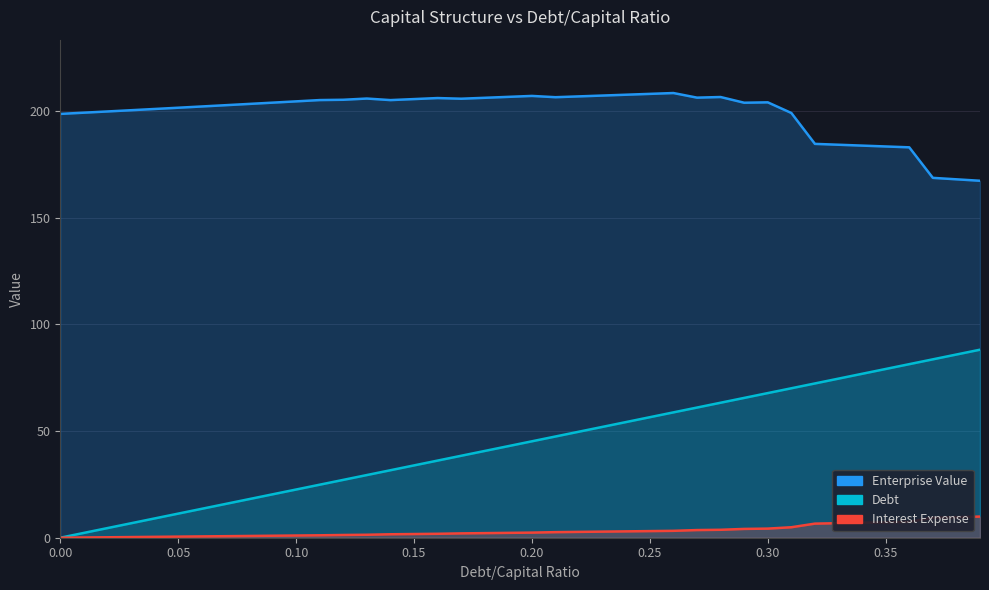

What position from the right is 0.13?

27